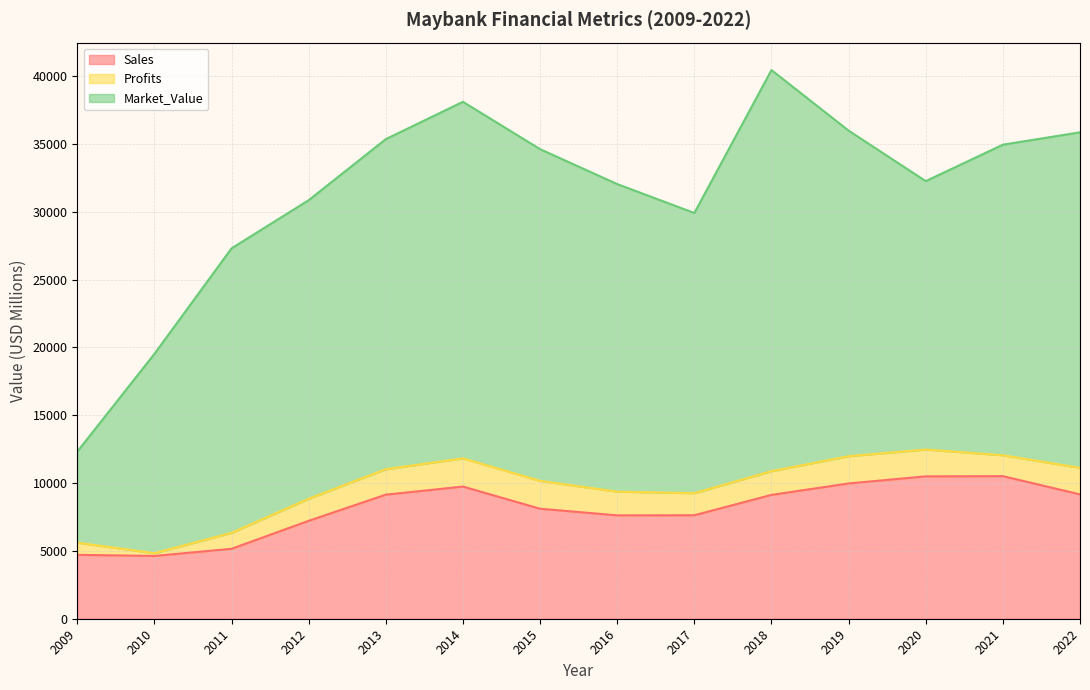

What is the value of the Profits point at the 14th from the left?

1953.1